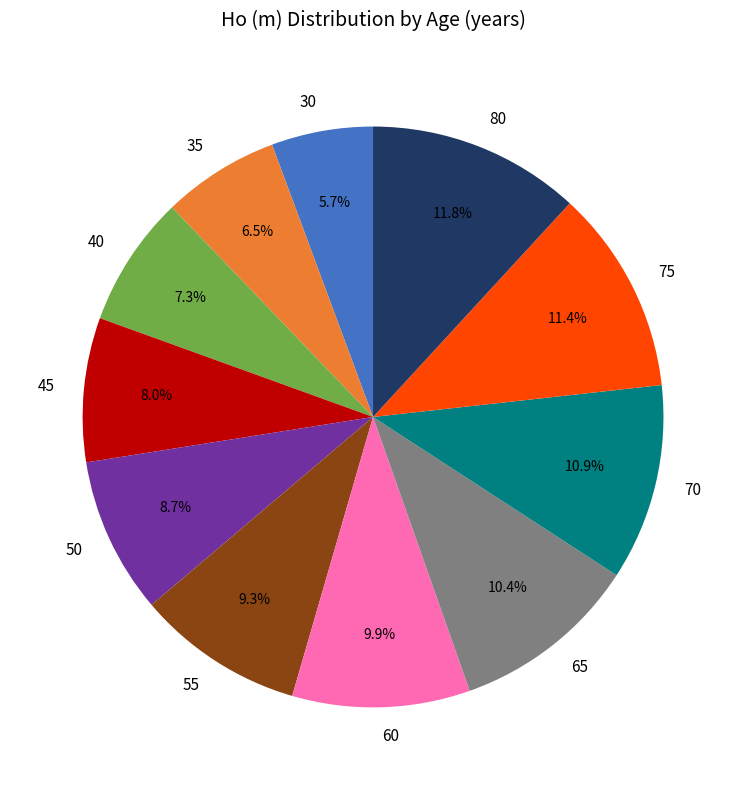

What percentage do 45 and 75 together represent?

19.4%